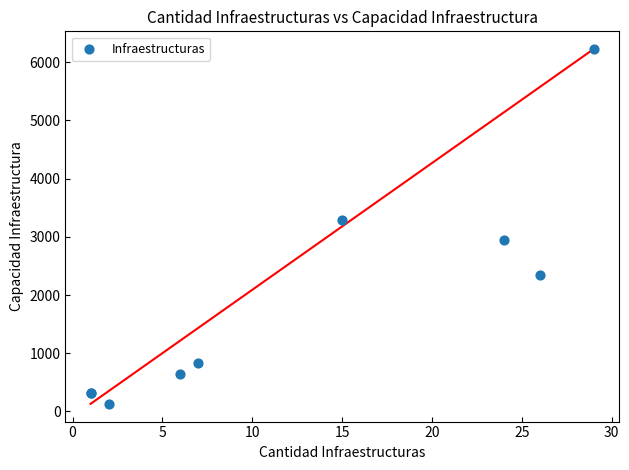

What Y value in the scatter plot is closest to 3178?

3287